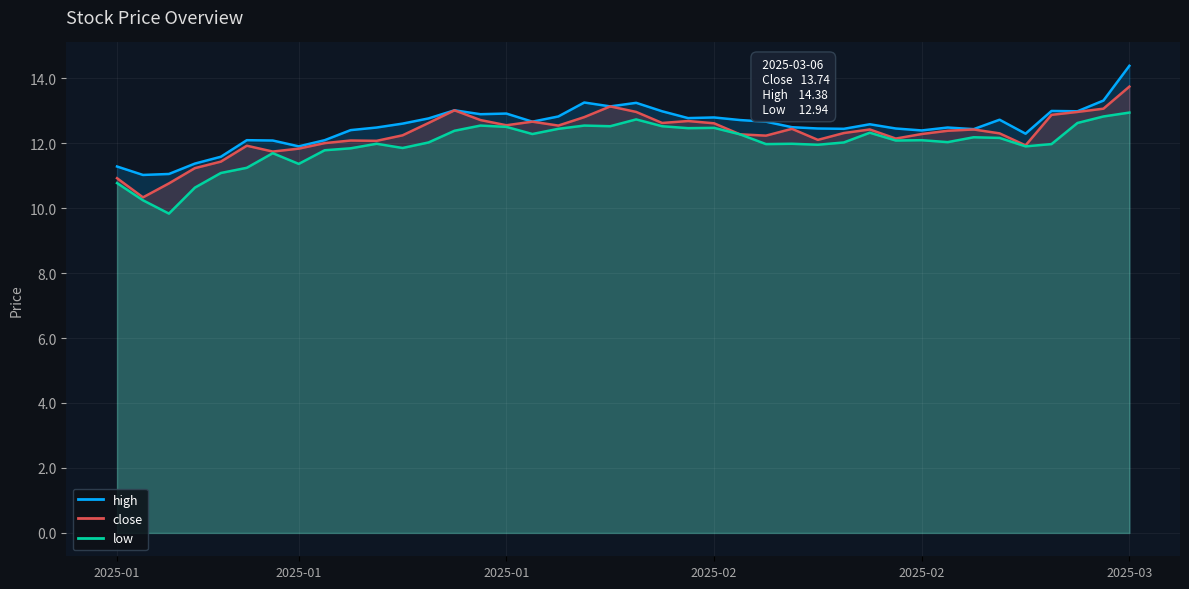

Which has a higher value, 2025-03-06 or 2025-02-25?

2025-03-06